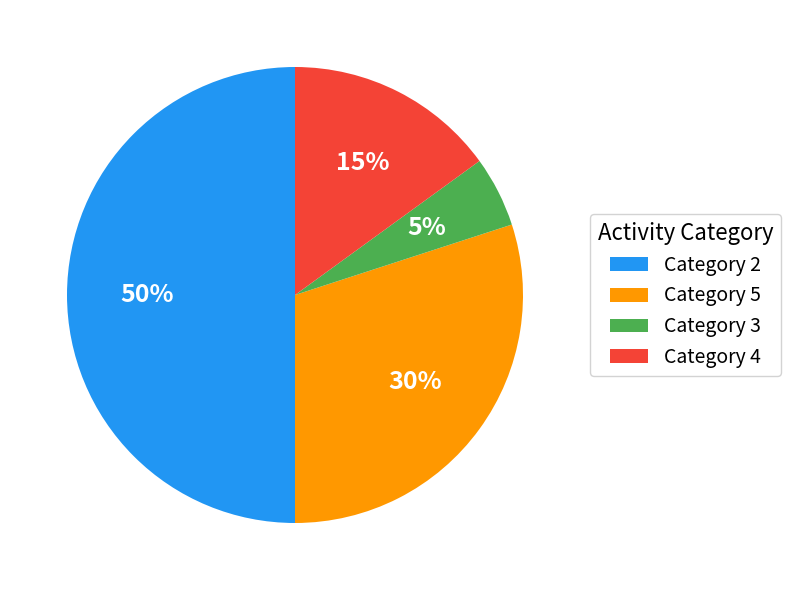

Do Category 2 and Category 4 together represent more than half of the pie?

Yes